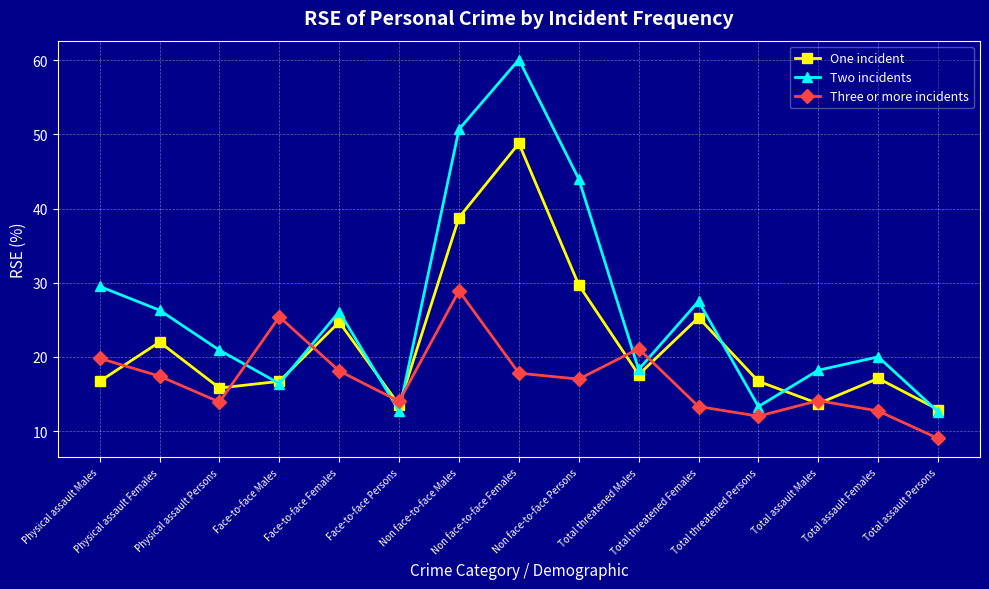

At how many categories does at least one series exceed 46?

2